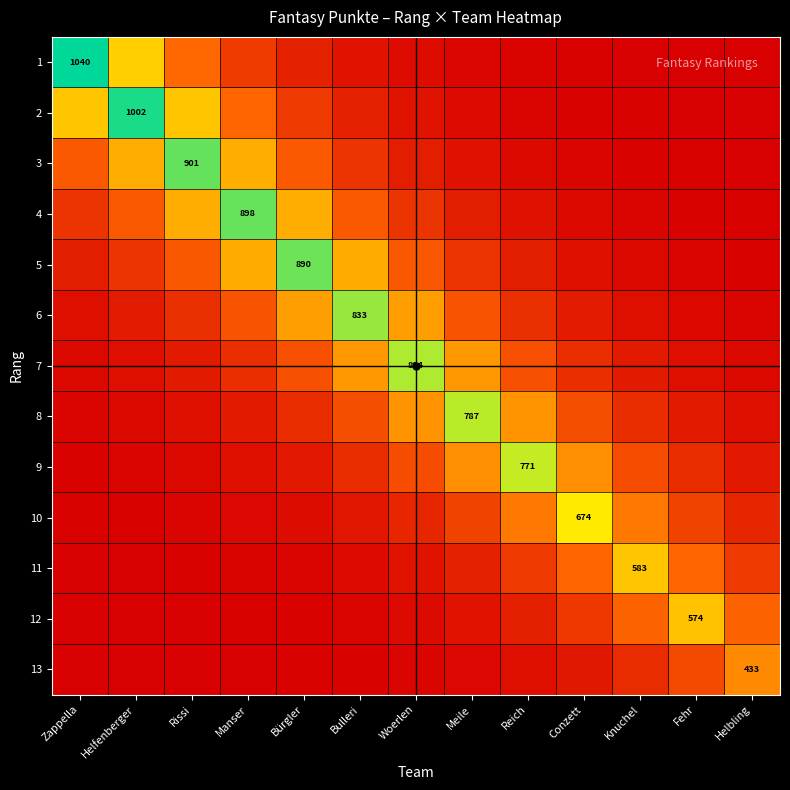

Rank the series by their maximum value, from highest to lowest.

1, 2, 3, 4, 5, 6, 7, 8, 9, 10, 11, 12, 13